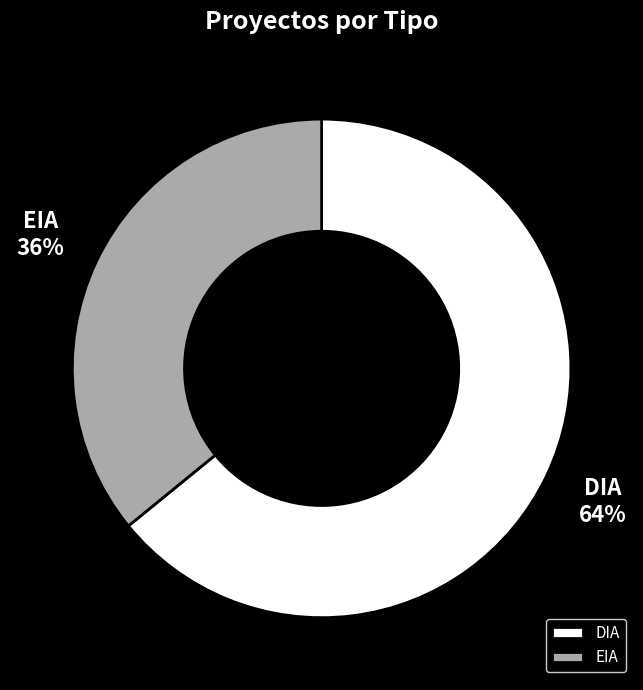

Does DIA represent more than half of the total?

Yes